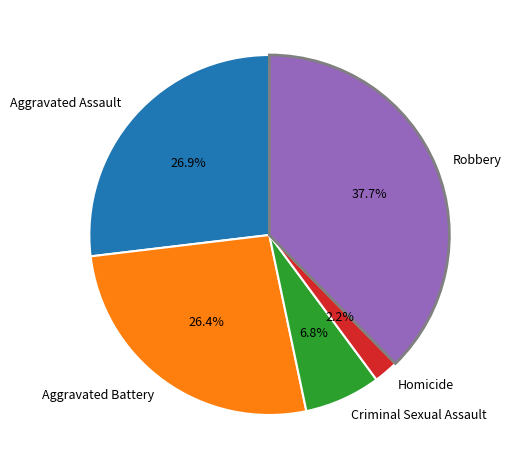

To the nearest percent, what portion does Criminal Sexual Assault represent?

7%